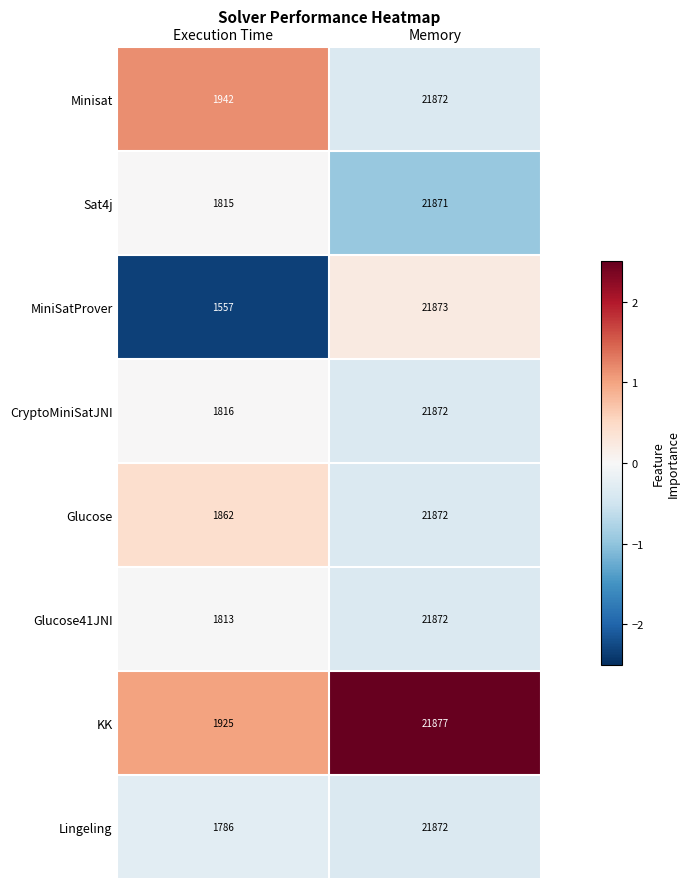

Which series has the widest spread of values?

MiniSatProver